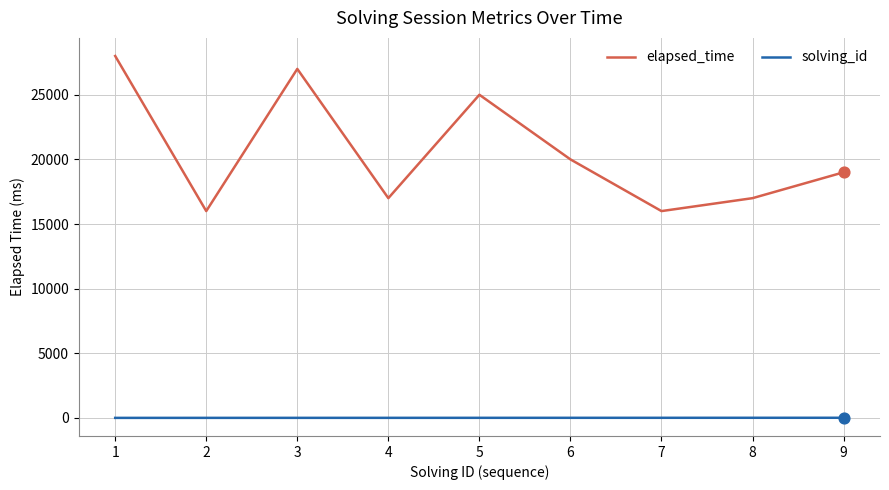

At which category is the sum across all series the highest?

1